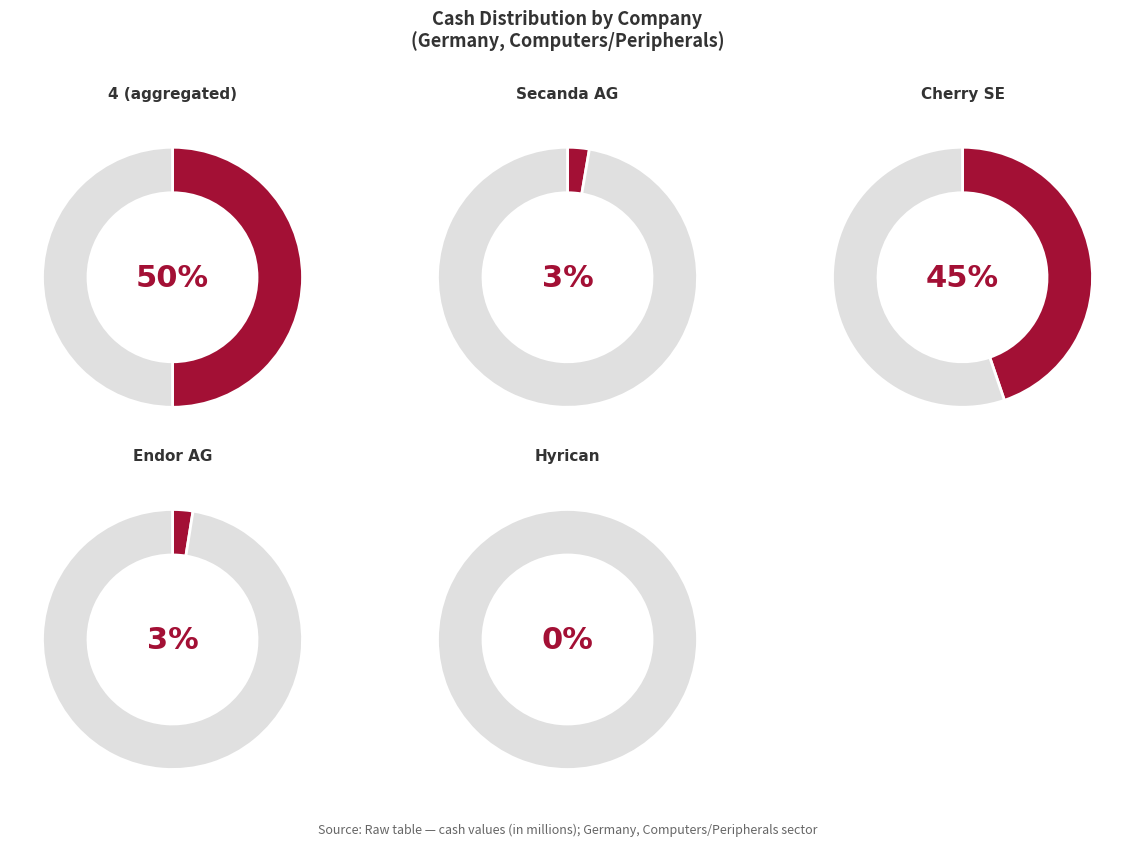

Is the sum of Endor AG (MUN:E2N) and 4 greater than half?

Yes